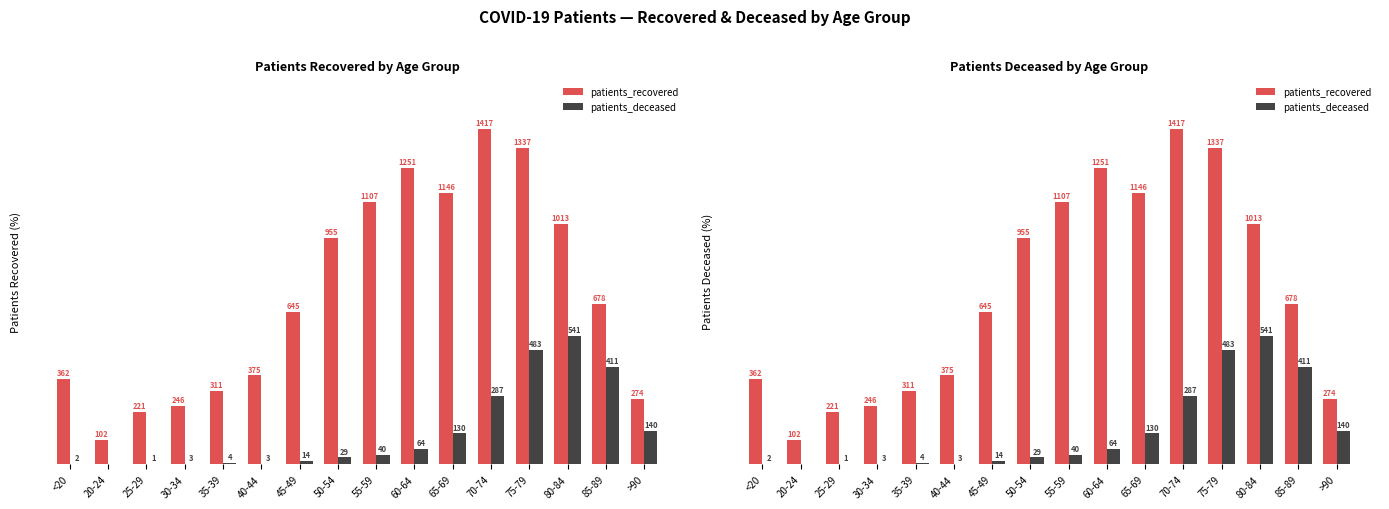

What position from the left is 30-34?

4